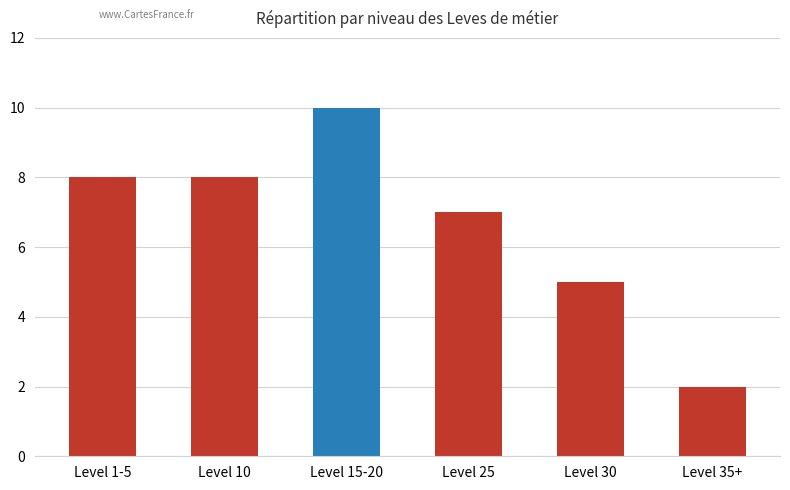

The chart shows a value of 5 at Level 30. True or false?

True